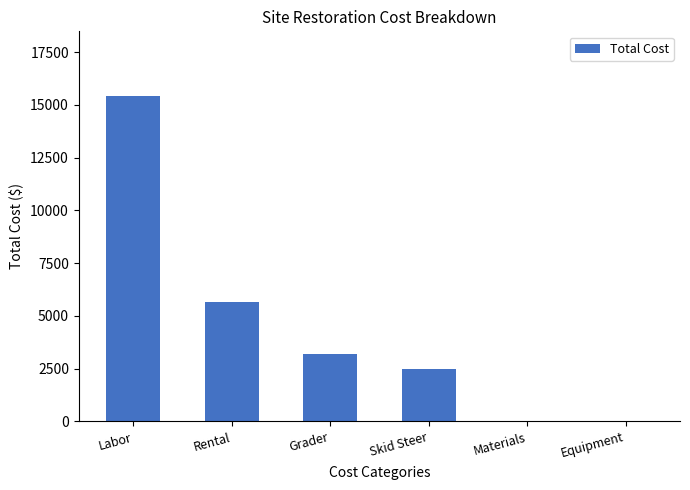

What is the change in value from Labor to Materials?

-15406.4